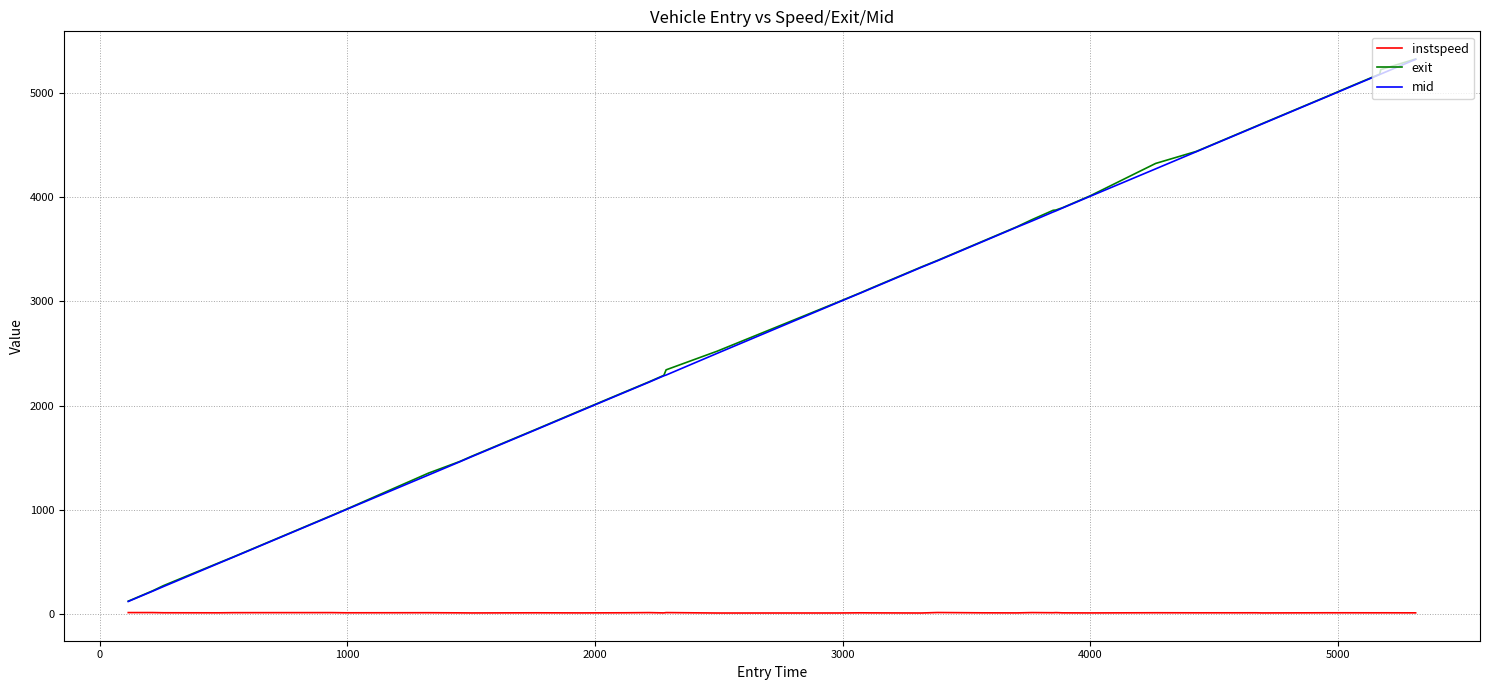

What is the greatest value displayed?

5324.5